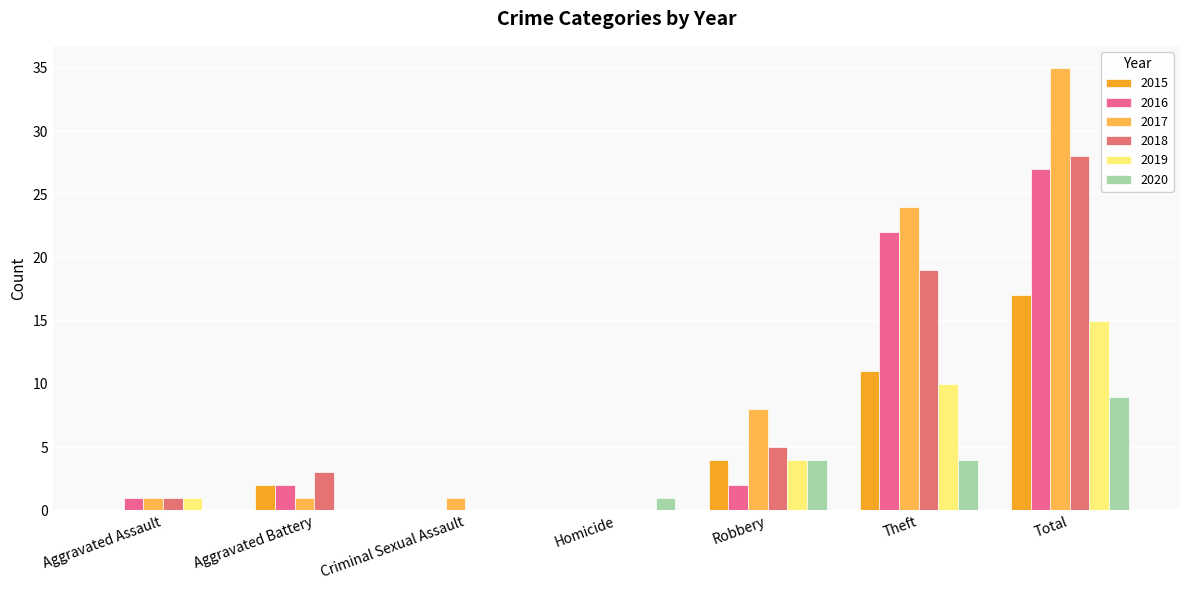

What is the value of the 2019 bar at the 6th from the left?

10